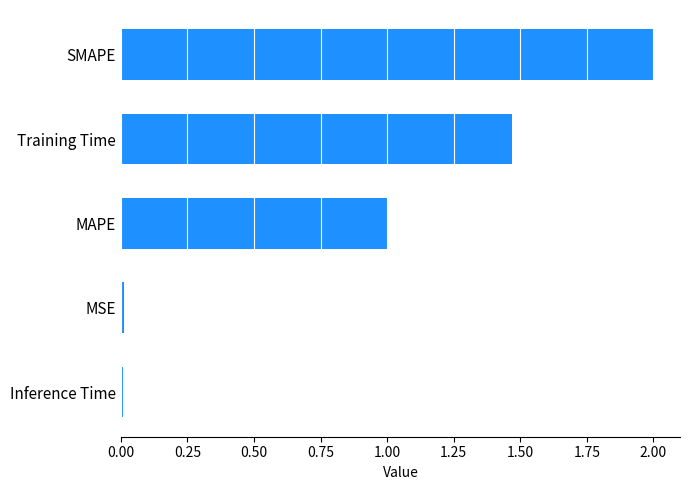

Which label corresponds to the largest value in the chart?

SMAPE